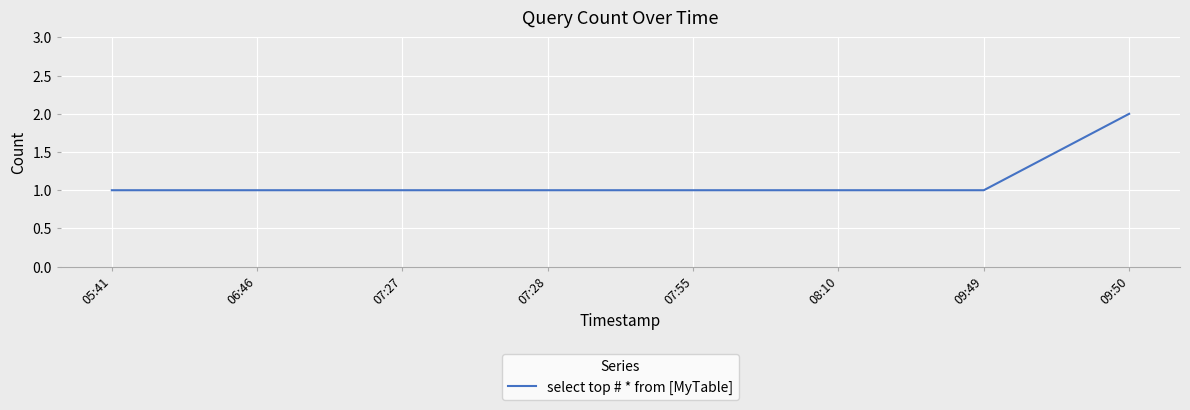

The value at 08:10 is 1. True or false?

True